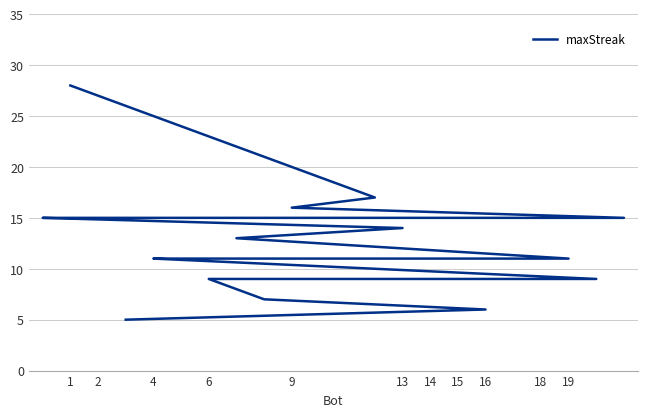

Does the chart display data point markers on the line(s)?

No